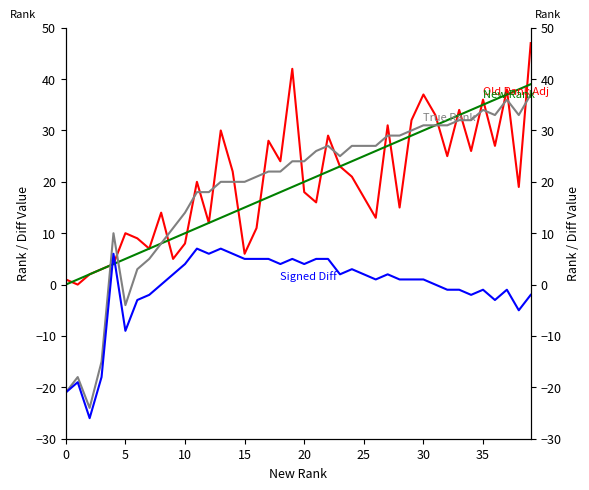

Reading right to left, what are all the values shown in this chart?

Old Rank Adj: 47	19	38	27	36	26	34	25	33	37	32	15	31	13	17	21	23	29	16	18	42	24	28	11	6	22	30	12	20	8	5	14	7	9	10	4	3	2	0	1
New Rank: 39	38	37	36	35	34	33	32	31	30	29	28	27	26	25	24	23	22	21	20	19	18	17	16	15	14	13	12	11	10	9	8	7	6	5	4	3	2	1	0
True Rank: 37	33	36	33	34	32	32	31	31	31	30	29	29	27	27	27	25	27	26	24	24	22	22	21	20	20	20	18	18	14	11	8	5	3	-4	10	-15	-24	-18	-21
Signed Diff: -2	-5	-1	-3	-1	-2	-1	-1	0	1	1	1	2	1	2	3	2	5	5	4	5	4	5	5	5	6	7	6	7	4	2	0	-2	-3	-9	6	-18	-26	-19	-21